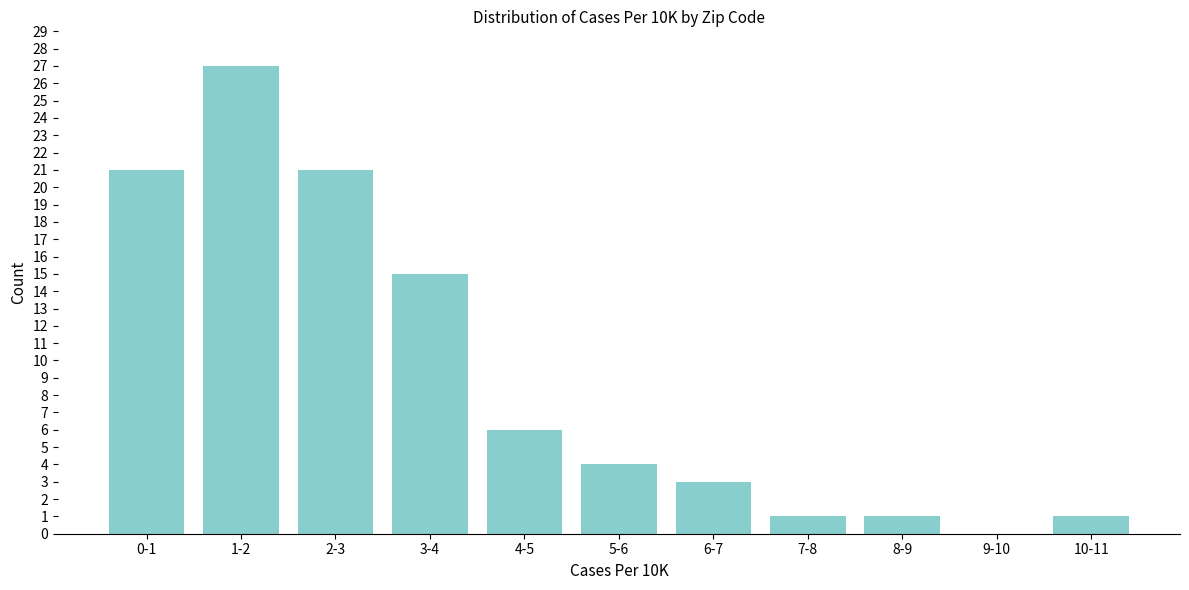

Reading left to right, extract all data points from this chart.

0-1=21	1-2=27	2-3=21	3-4=15	4-5=6	5-6=4	6-7=3	7-8=1	8-9=1	9-10=0	10-11=1